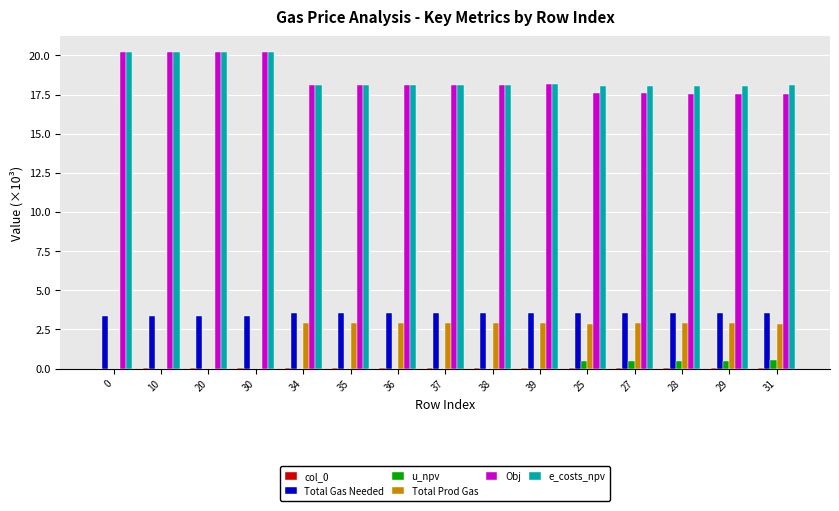

Where does the Total Prod Gas series first go above 2?

34